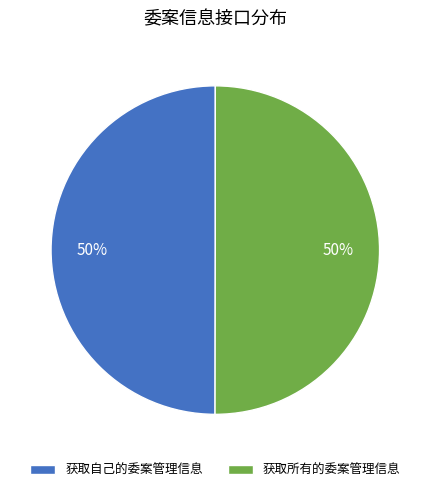

Combined, do 获取所有的委案管理信息 and 获取自己的委案管理信息 account for over 50%?

Yes